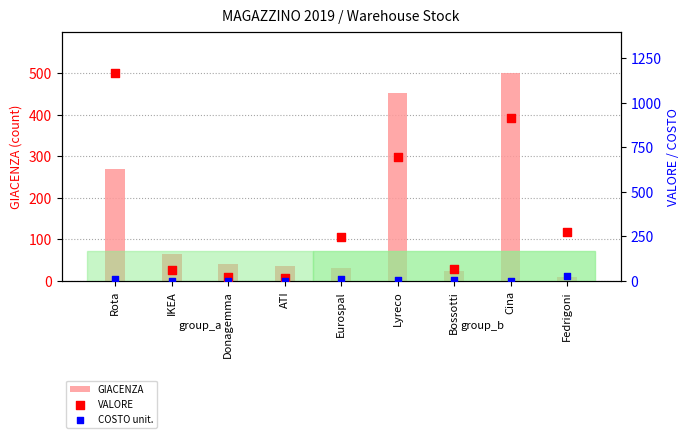

At which category is the sum across all series the highest?

Rota